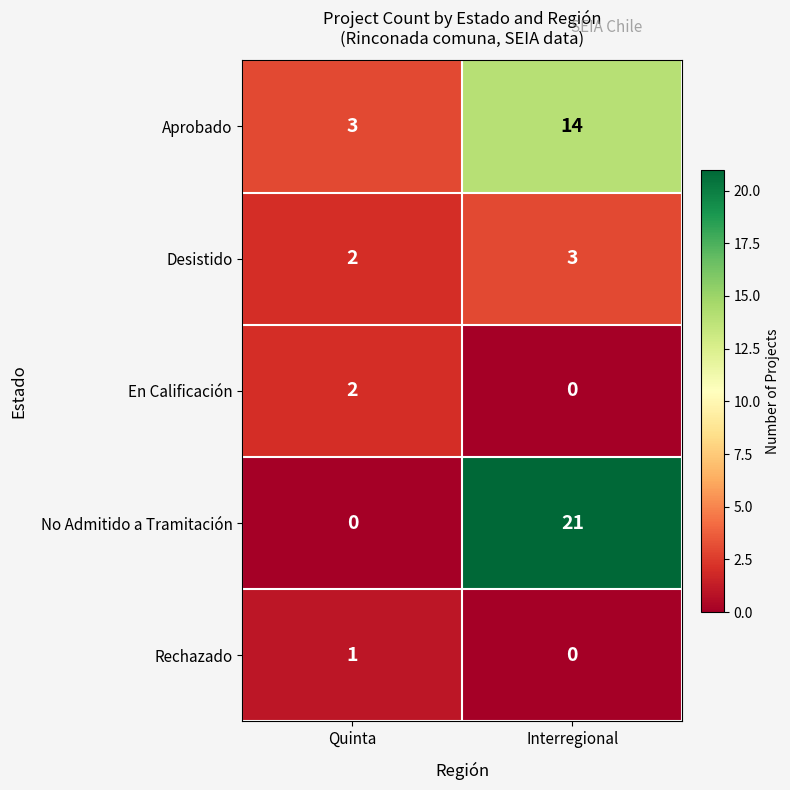

At which category is the sum across all series the highest?

Interregional